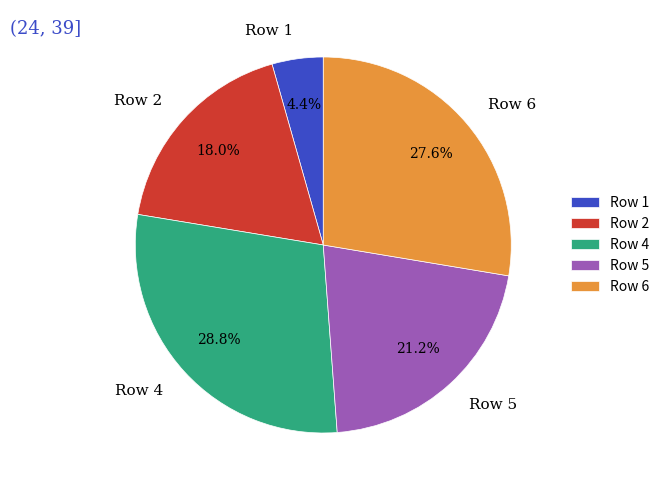

Does any single category account for the majority?

No